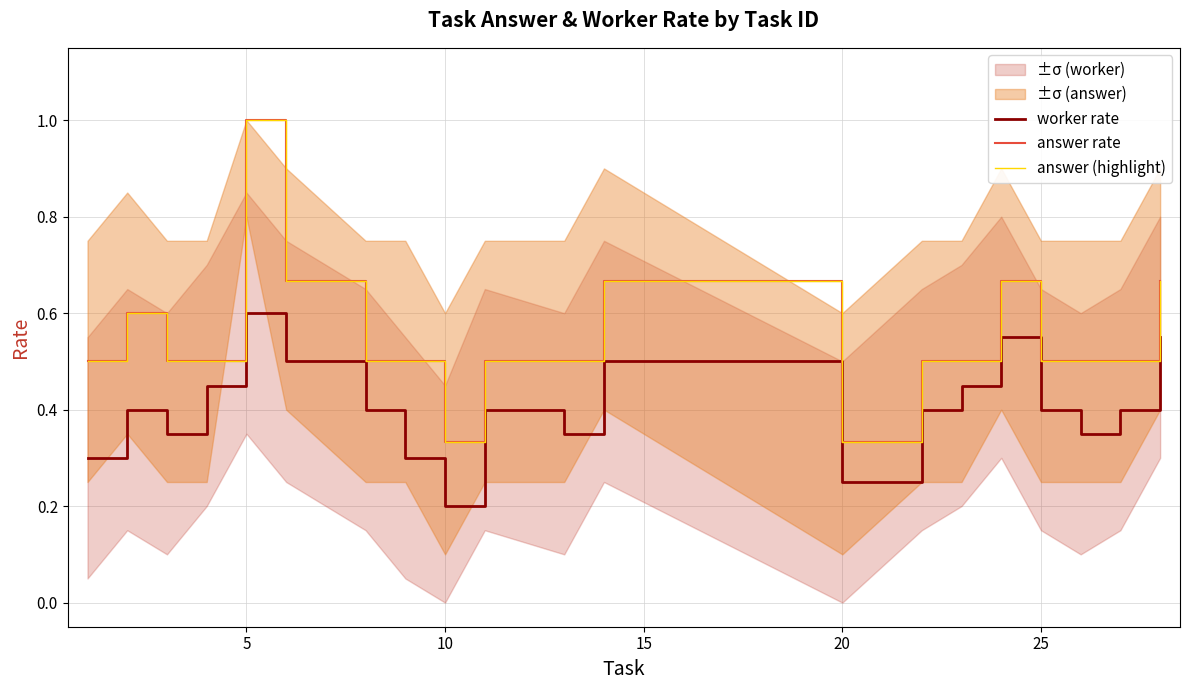

Which category has the lowest value in the worker rate series?

10